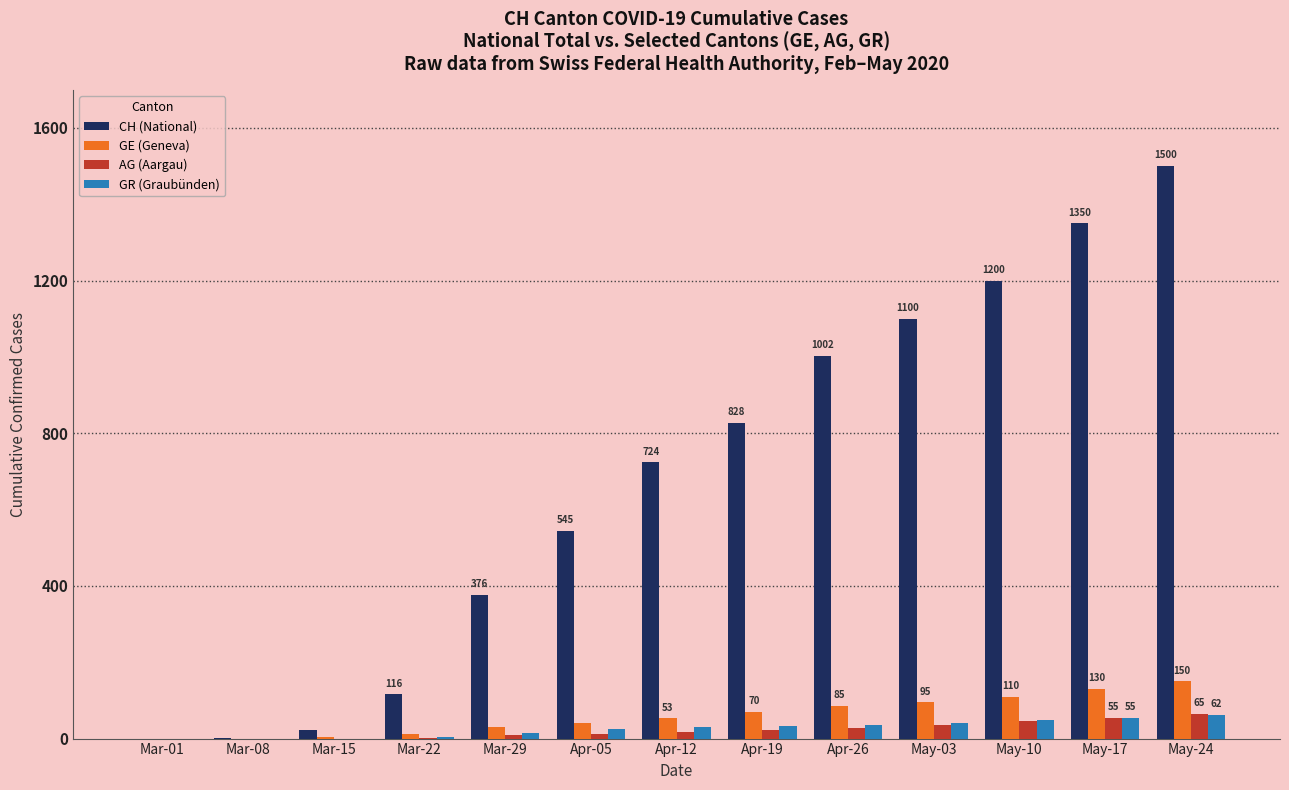

Which series changed the most between Mar-22 and Apr-26?

CH (National)